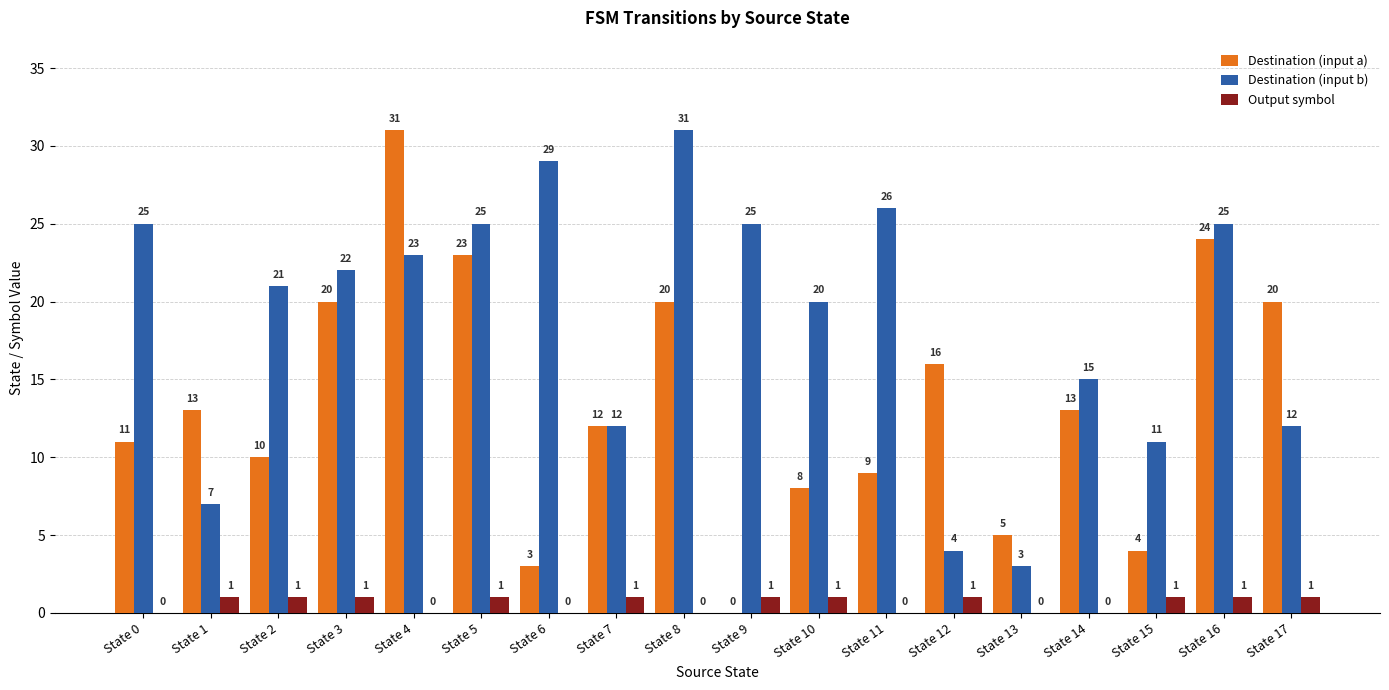

The Destination (input b) series shows 33 at State 3. True or false?

False